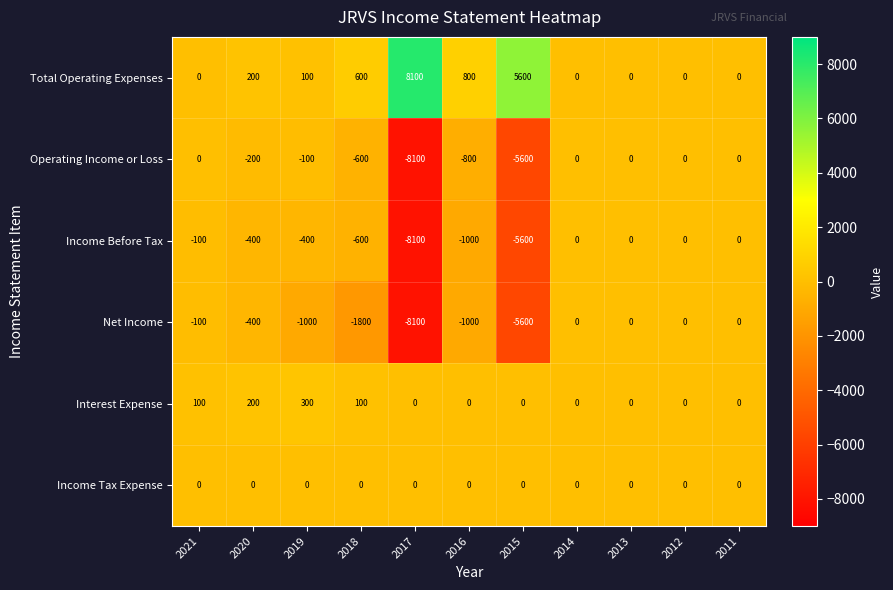

Which category has the lowest value across all series?

2017